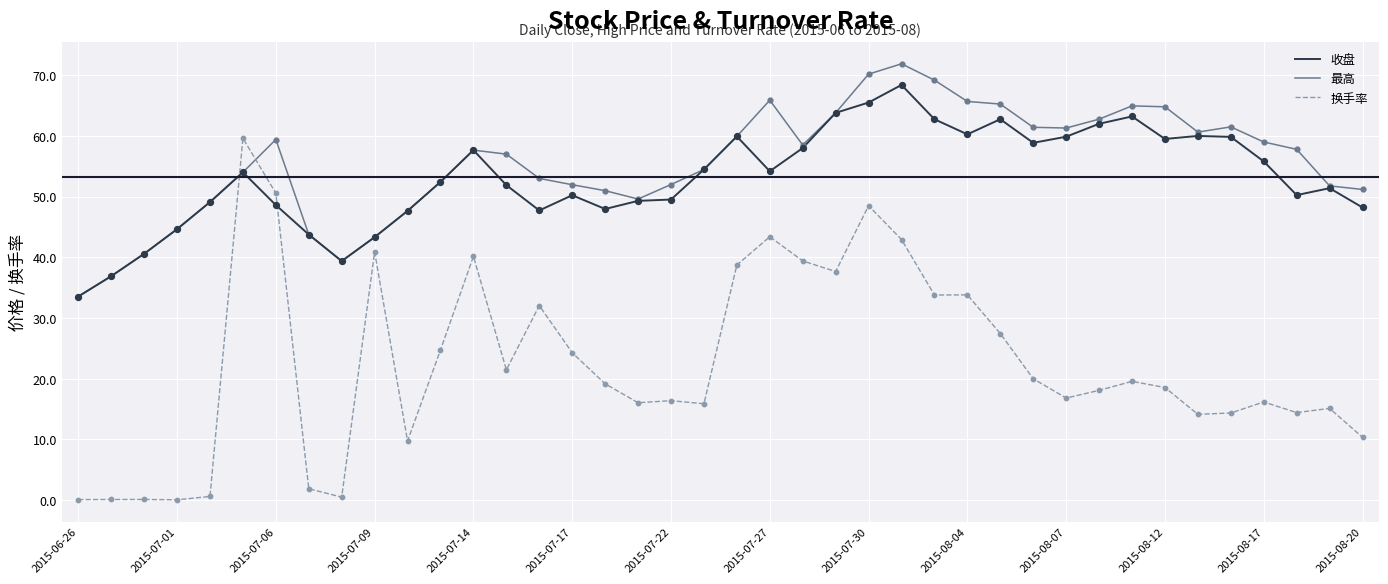

Which series has the widest spread of values?

换手率